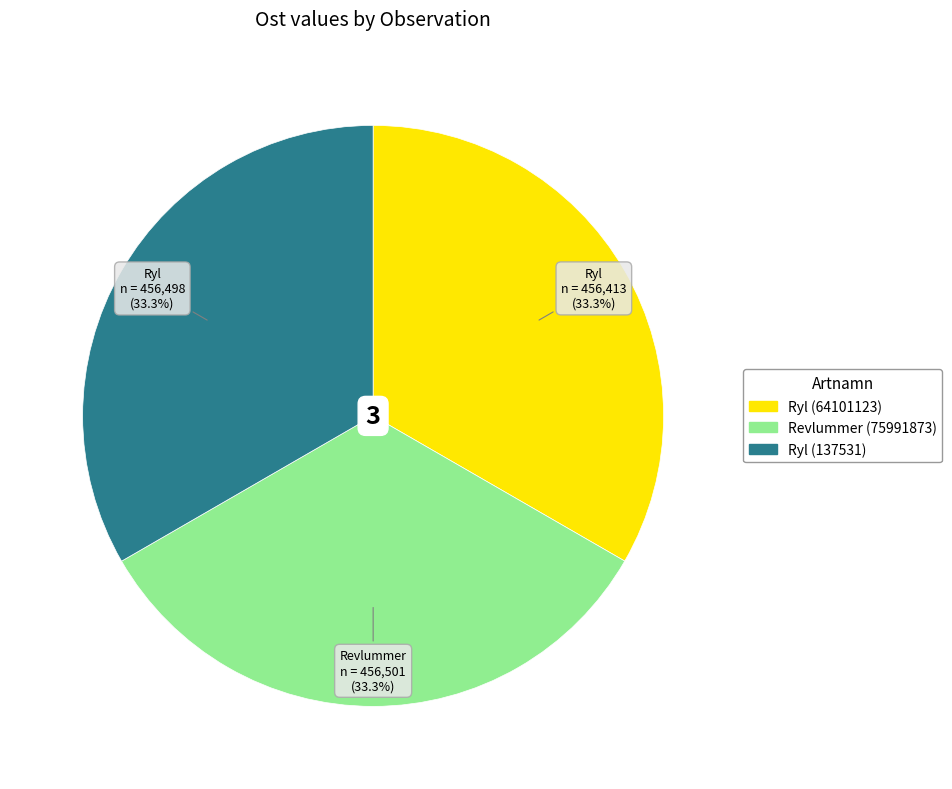

Combined, do Revlummer (75991873) and Ryl (64101123) account for over 50%?

Yes